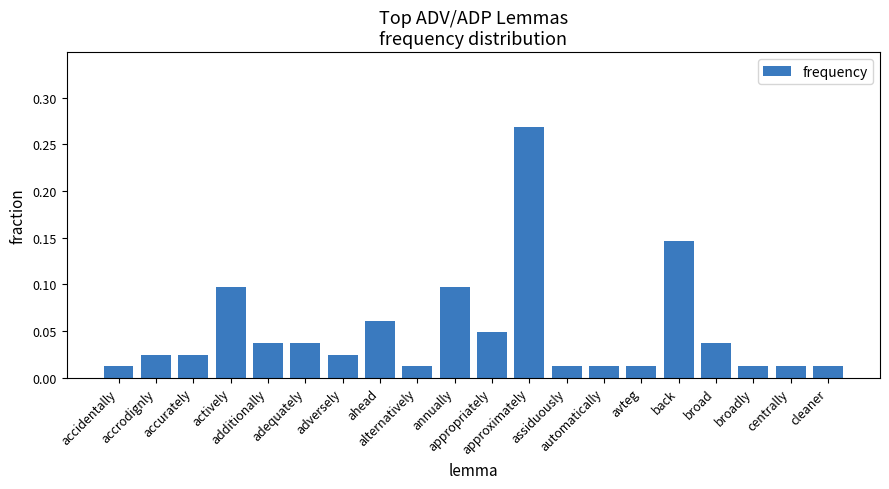

What position from the right is avteg?

6